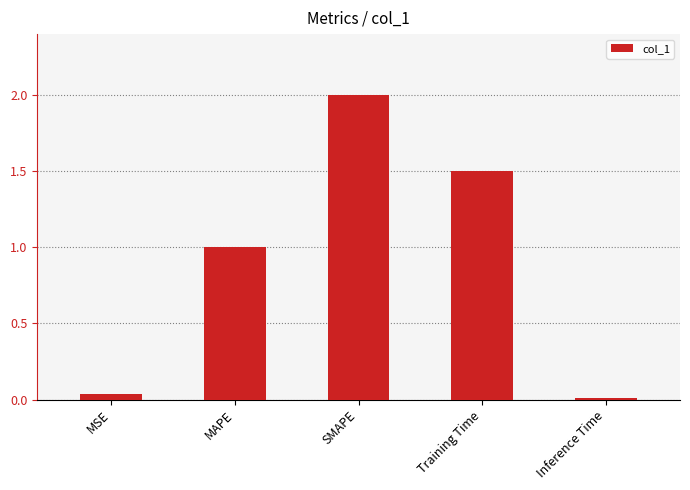

List the labels in order of value, largest first.

SMAPE, Training Time, MAPE, MSE, Inference Time